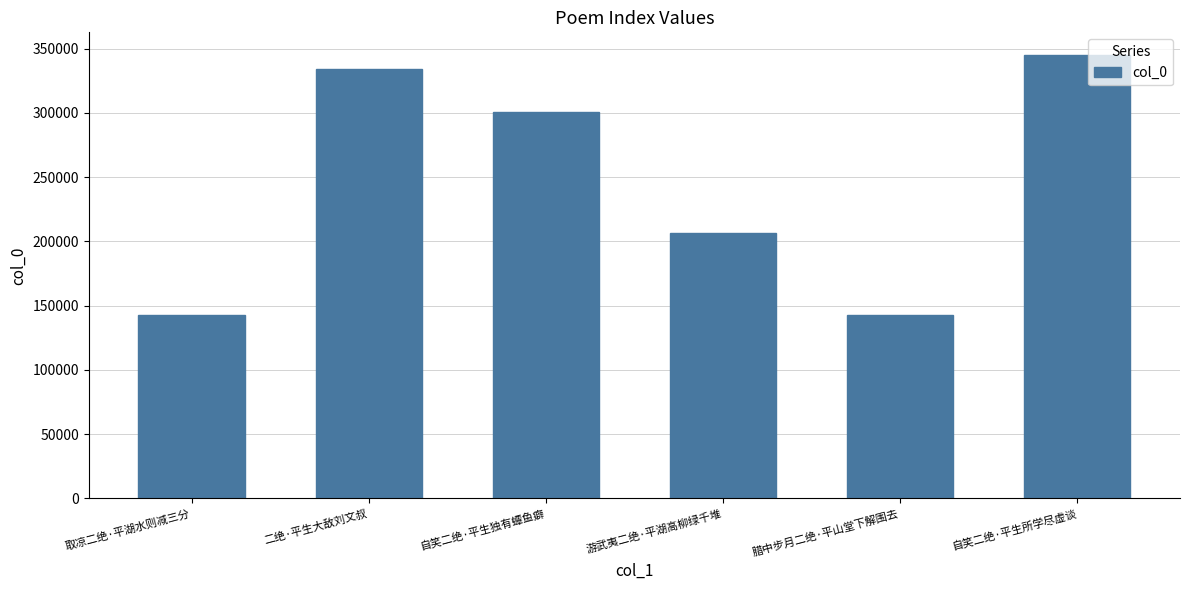

What is the label of the 3rd bar from the left?

自笑二绝·平生独有蟫鱼癖